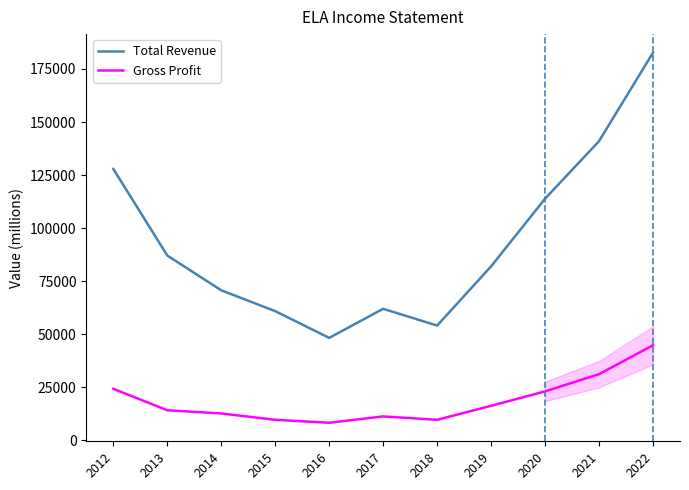

What is the sum of all Total Revenue values?

1030600